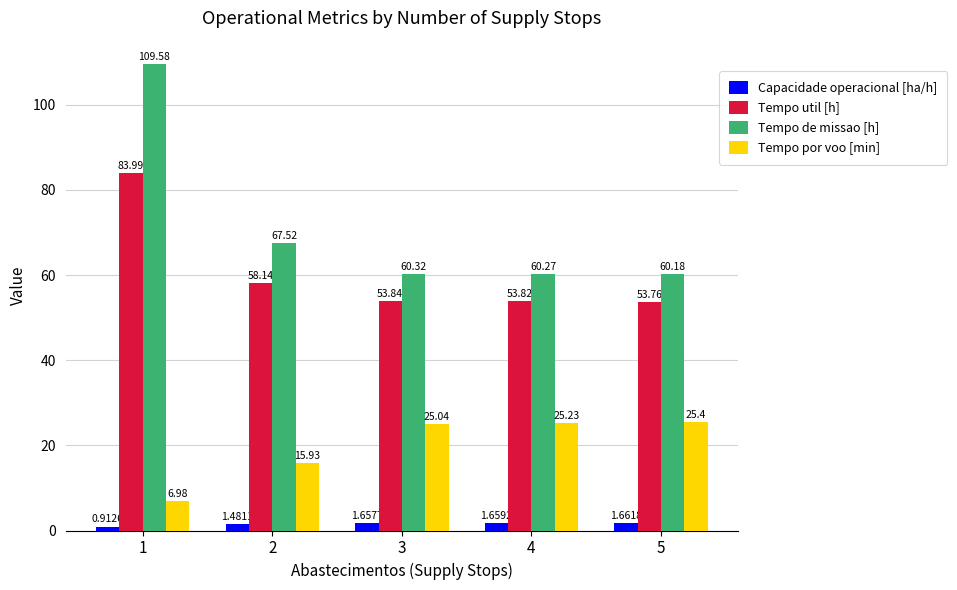

Which category has the lowest value in the Capacidade operacional [ha/h] series?

1